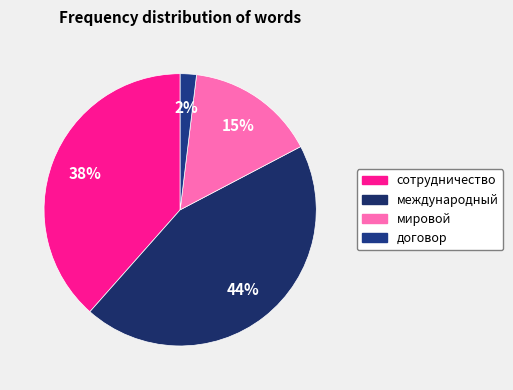

To the nearest percent, what percentage of the pie is мировой?

15%